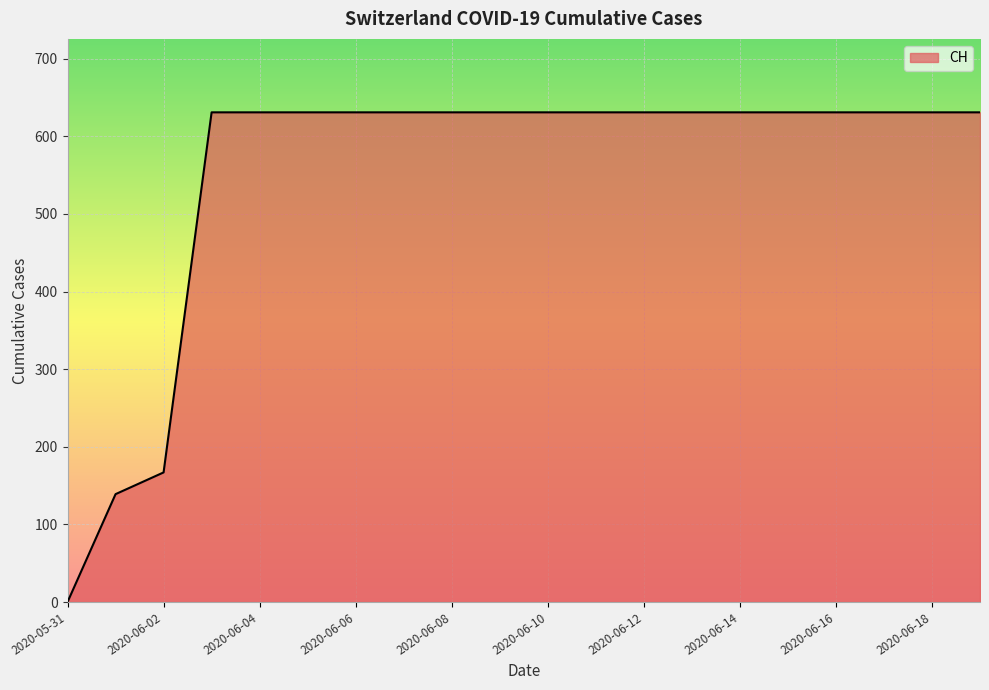

Reading left to right, what are all the values shown in this chart?

0	139	167	631	631	631	631	631	631	631	631	631	631	631	631	631	631	631	631	631